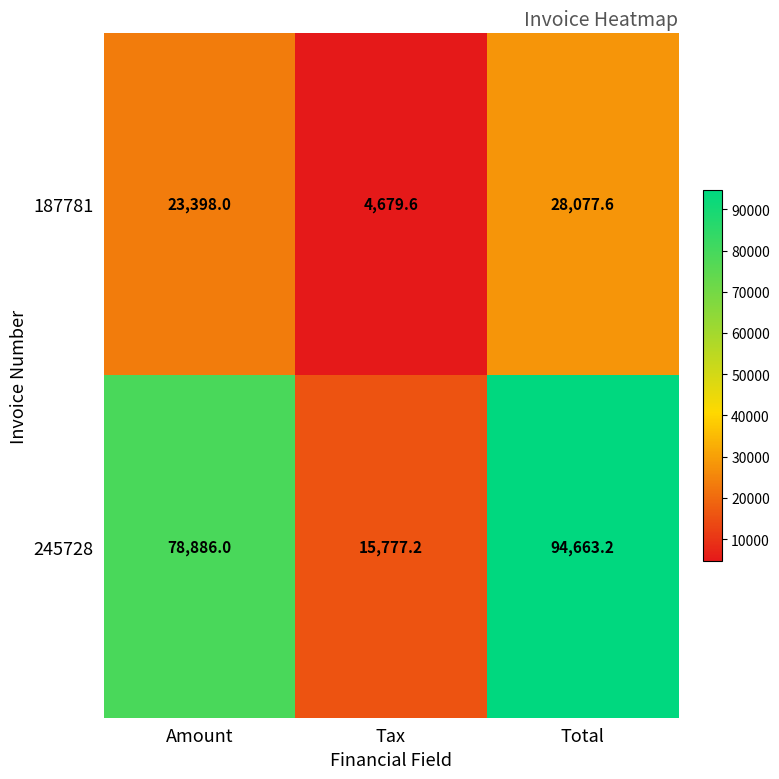

Count the number of categories in the chart.

3